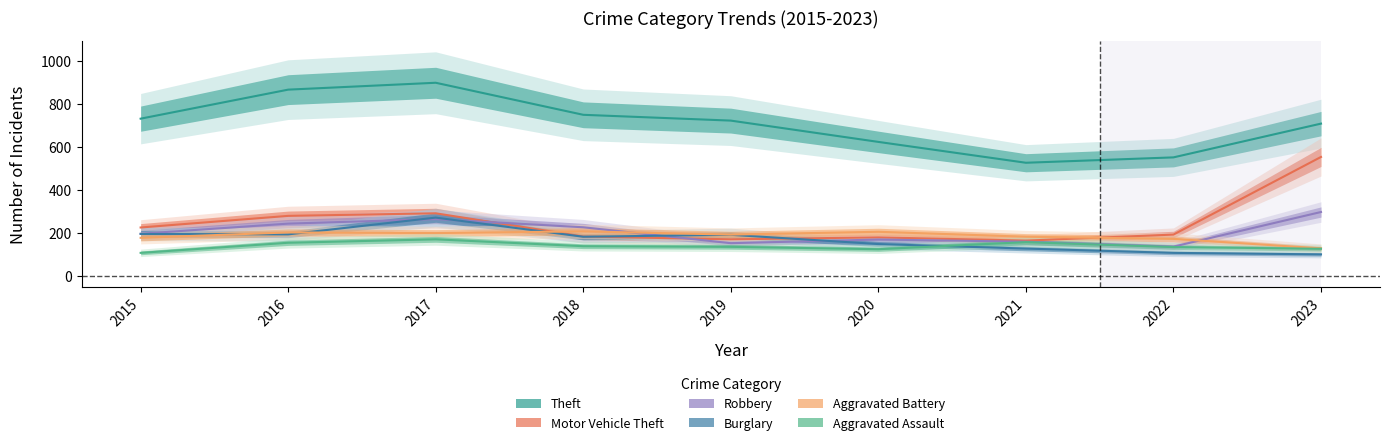

True or false: Theft and Aggravated Assault cross at least once.

False